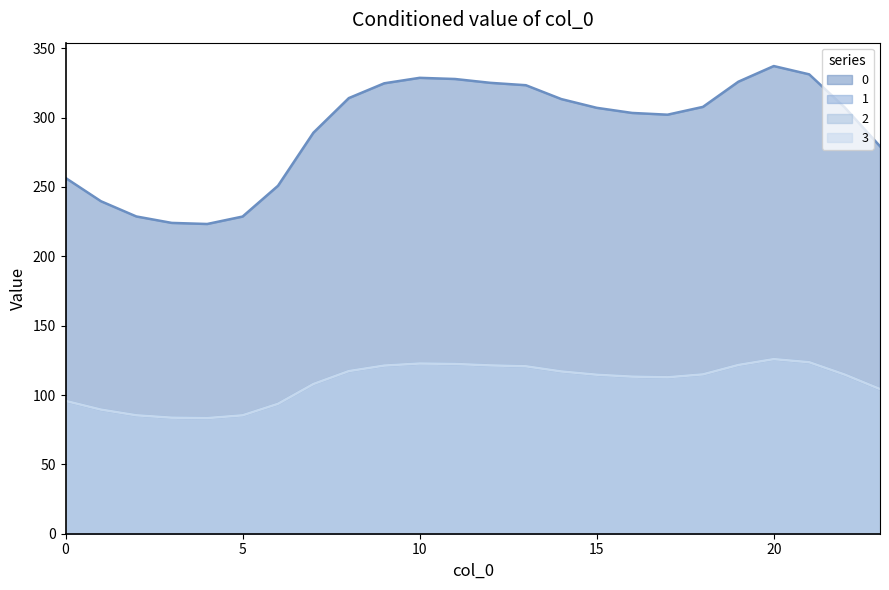

How many interior local peaks does the 2 series have?

2